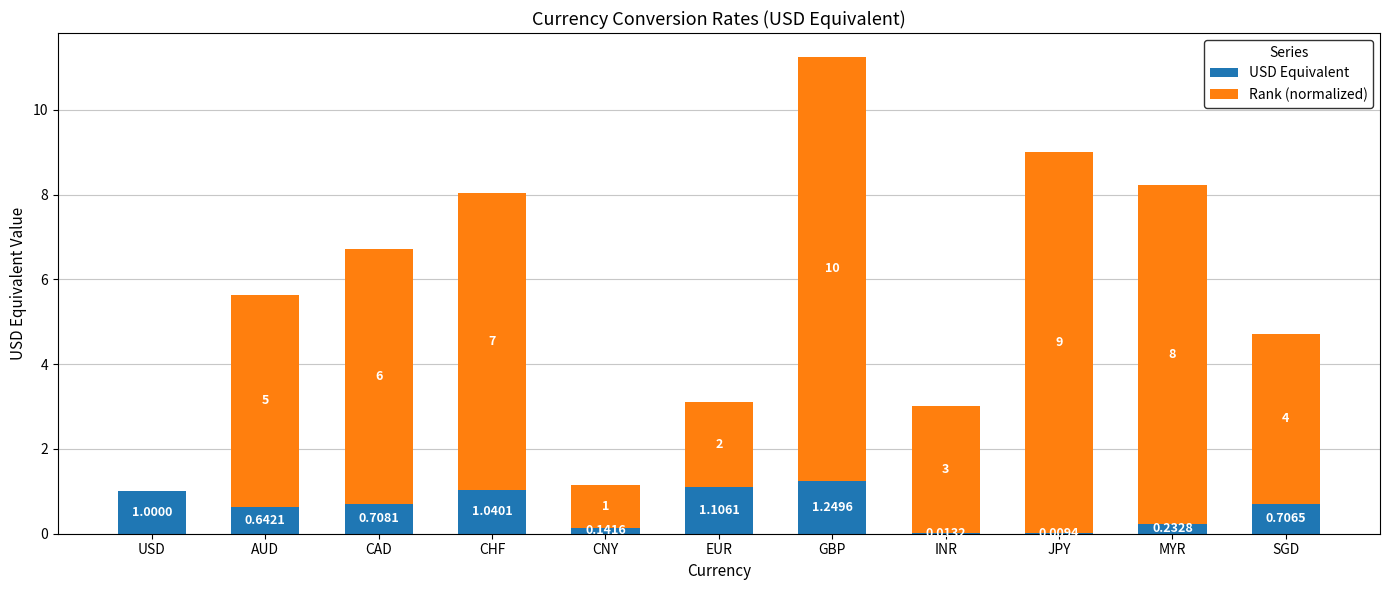

What are all the series names shown in the legend?

USD Equivalent, Rank (normalized)